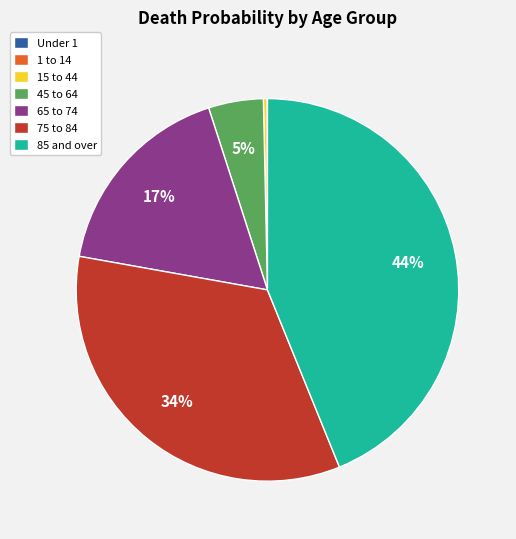

Do 15 to 44 and 85 and over together represent more than half of the pie?

No